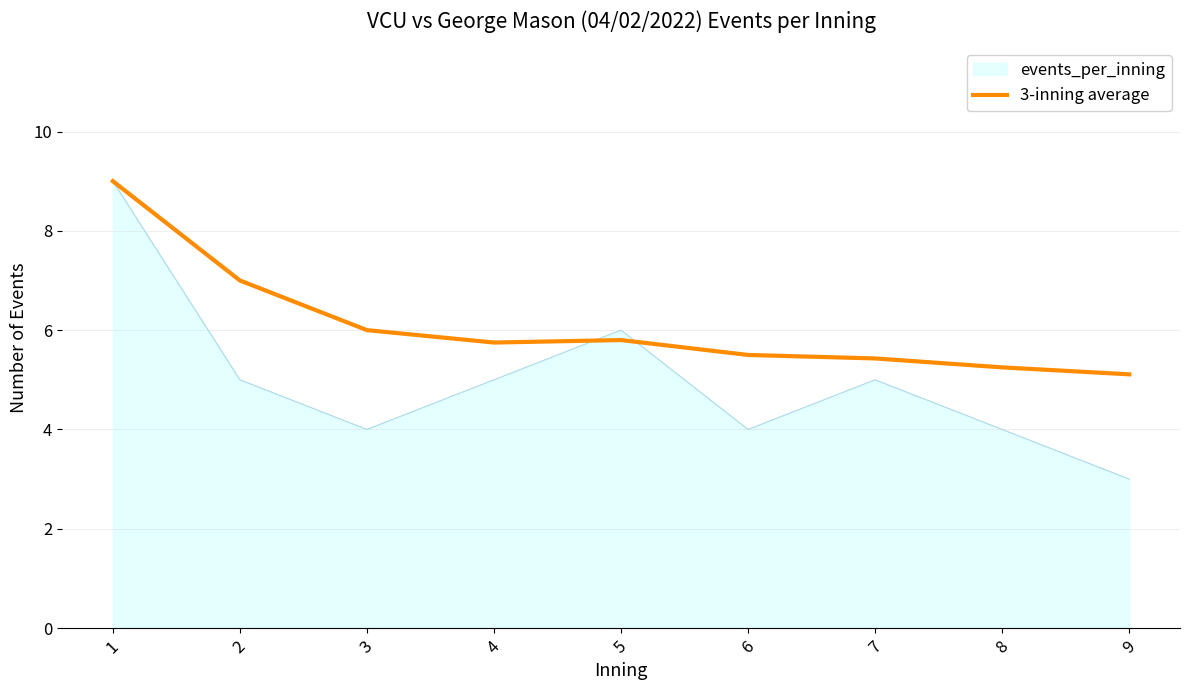

The 3-inning average series shows 1.7 at 7. True or false?

False